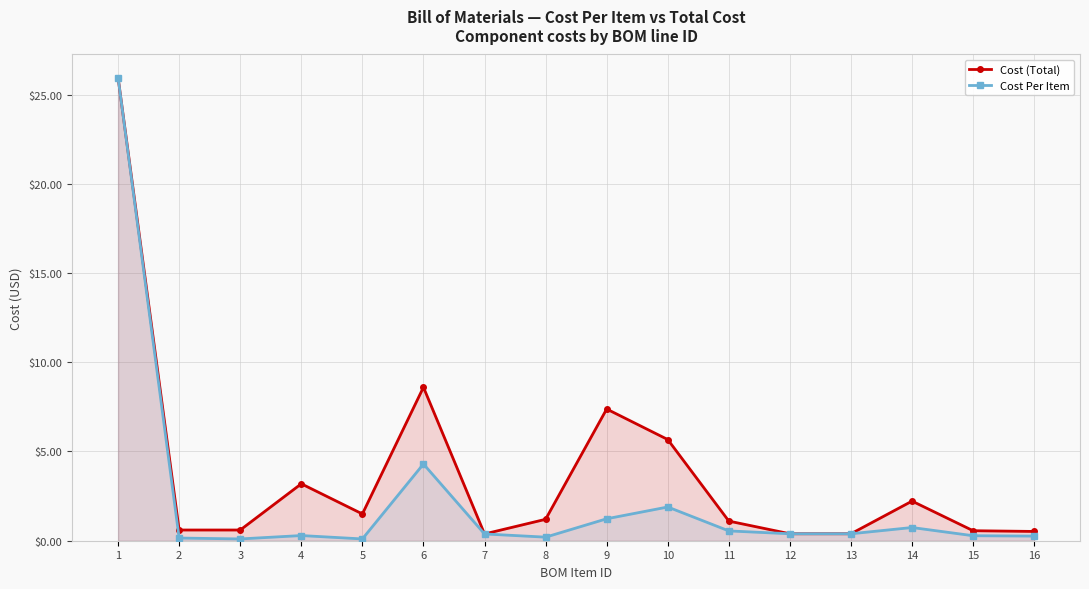

How many lines are shown in the chart?

2